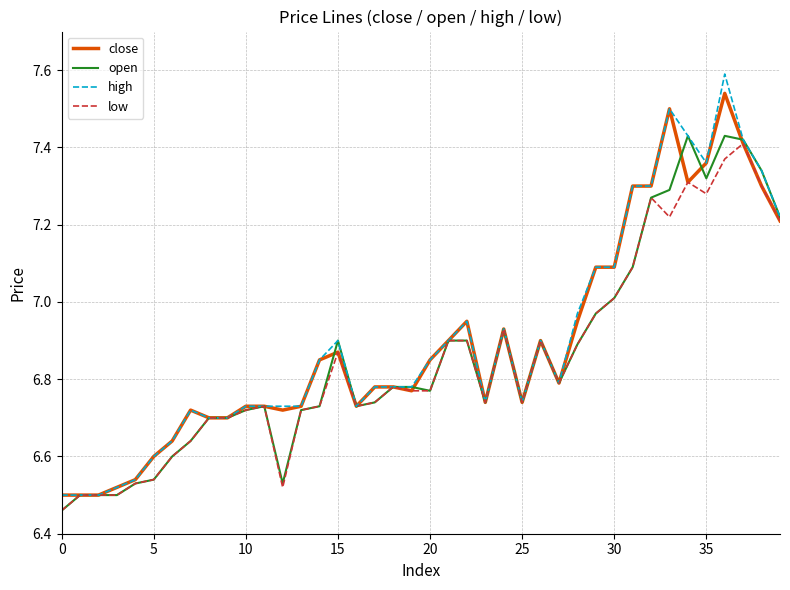

What is the greatest value displayed?

7.6